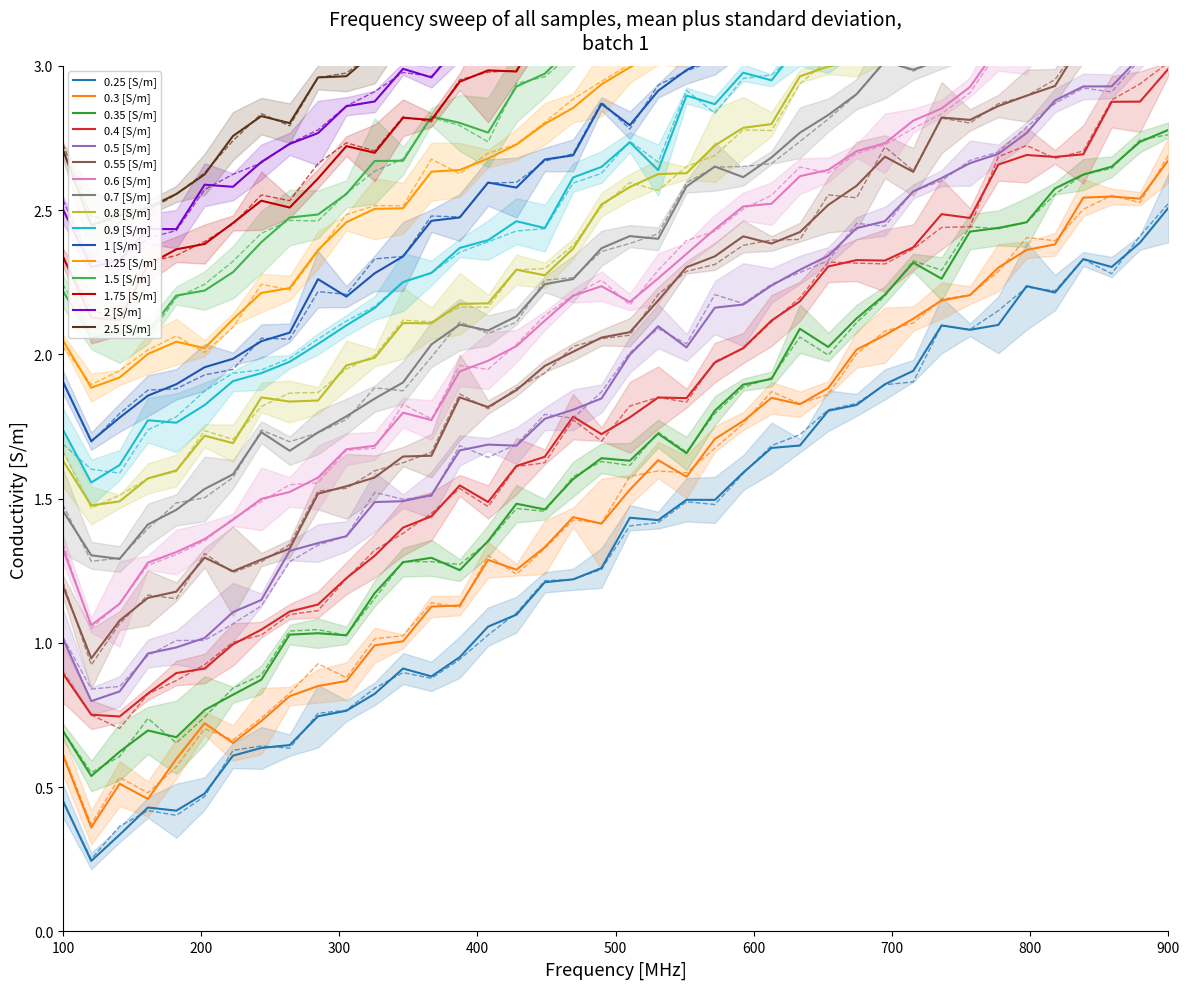

True or false: 0.35 [S/m] and 0.25 [S/m] intersect in this chart.

False